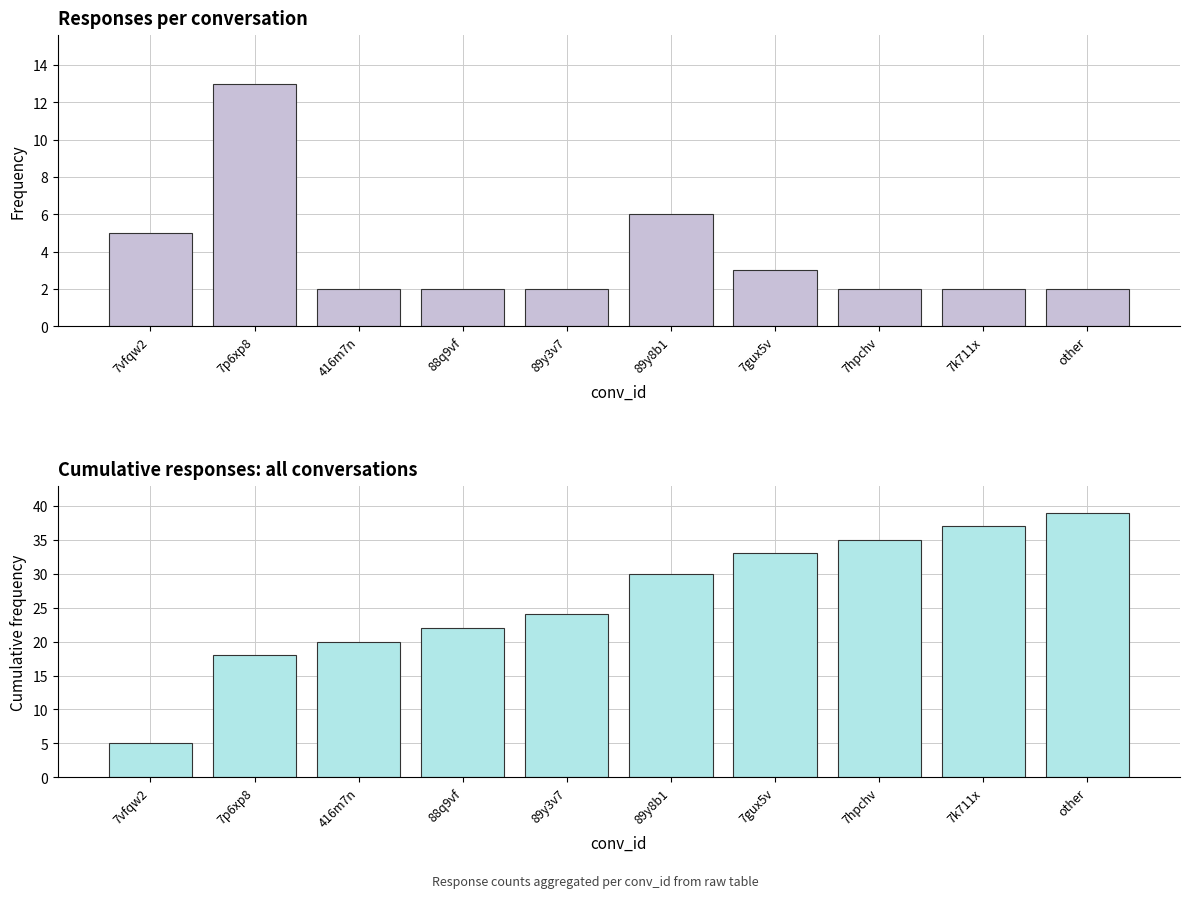

At how many categories does at least one series exceed 19?

8